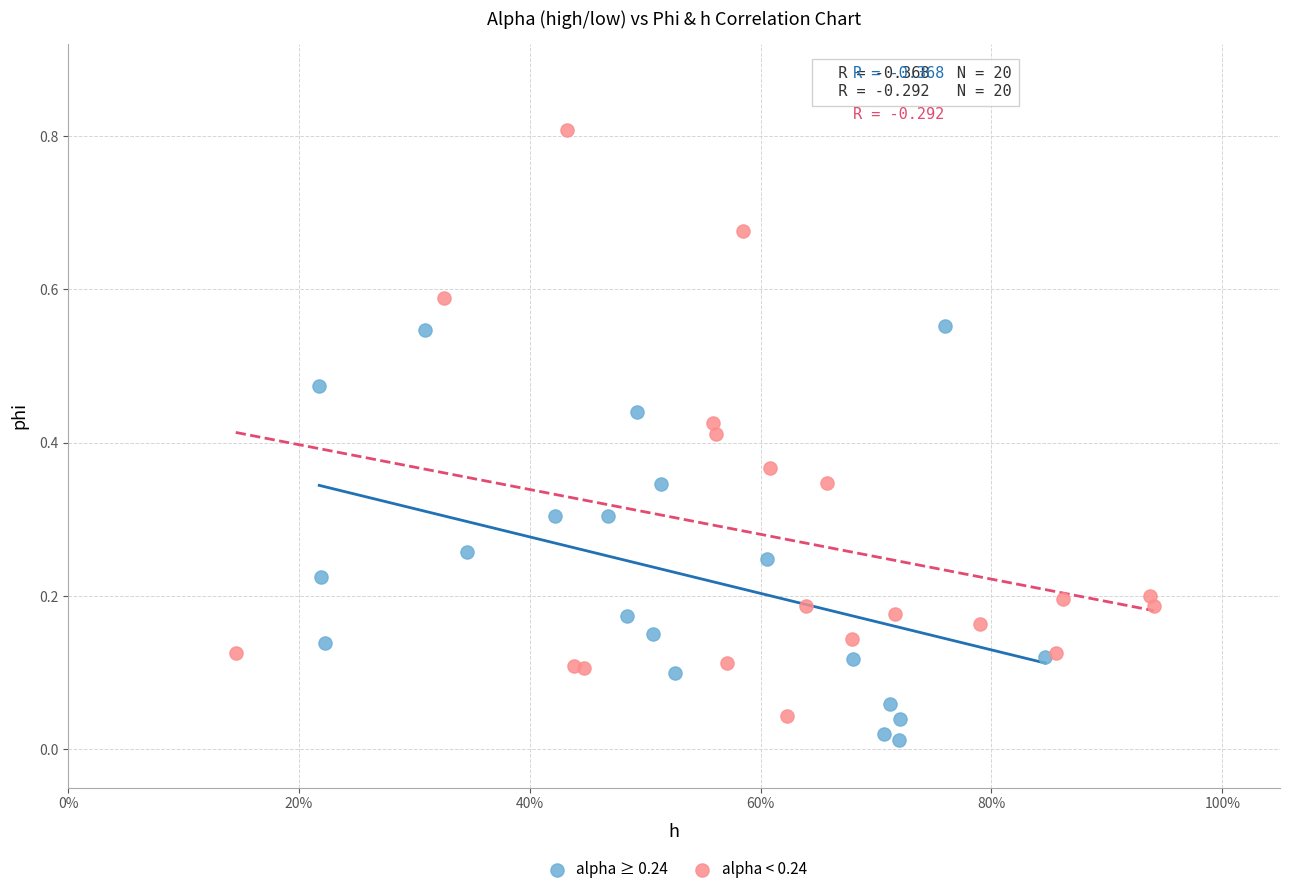

Which series has the widest spread of Y values?

alpha < 0.24